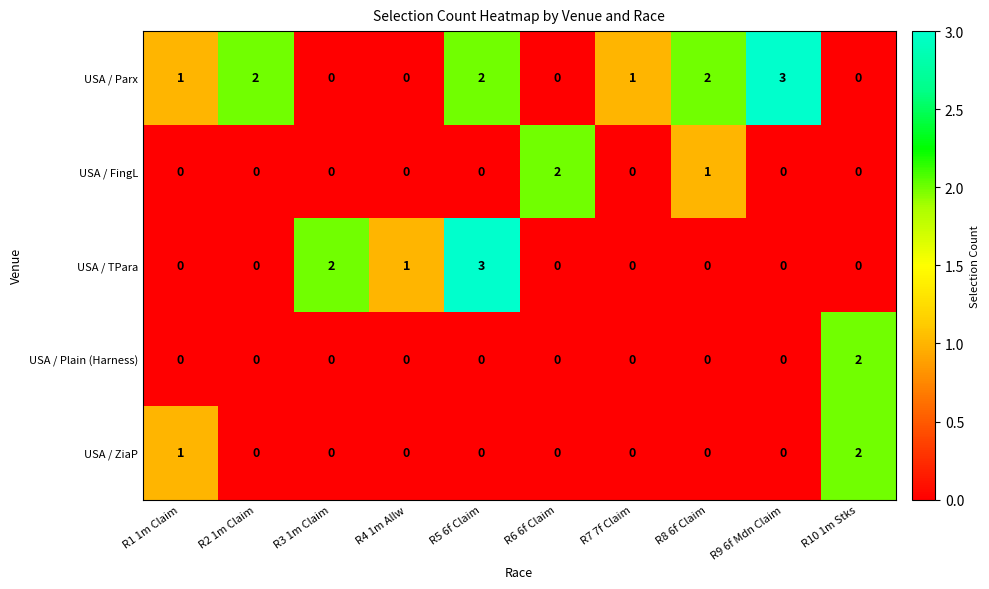

The USA / TPara series shows 1 at R9 6f Mdn Claim. True or false?

False